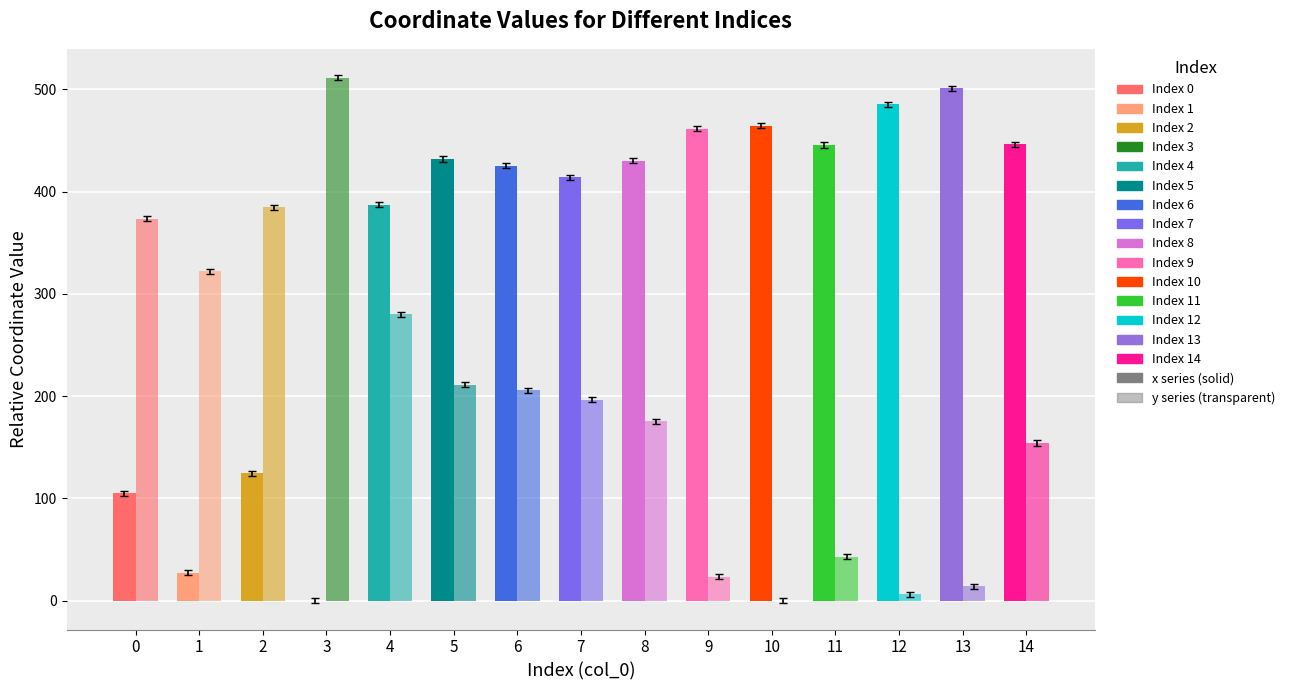

At how many categories does at least one series exceed 338?

14